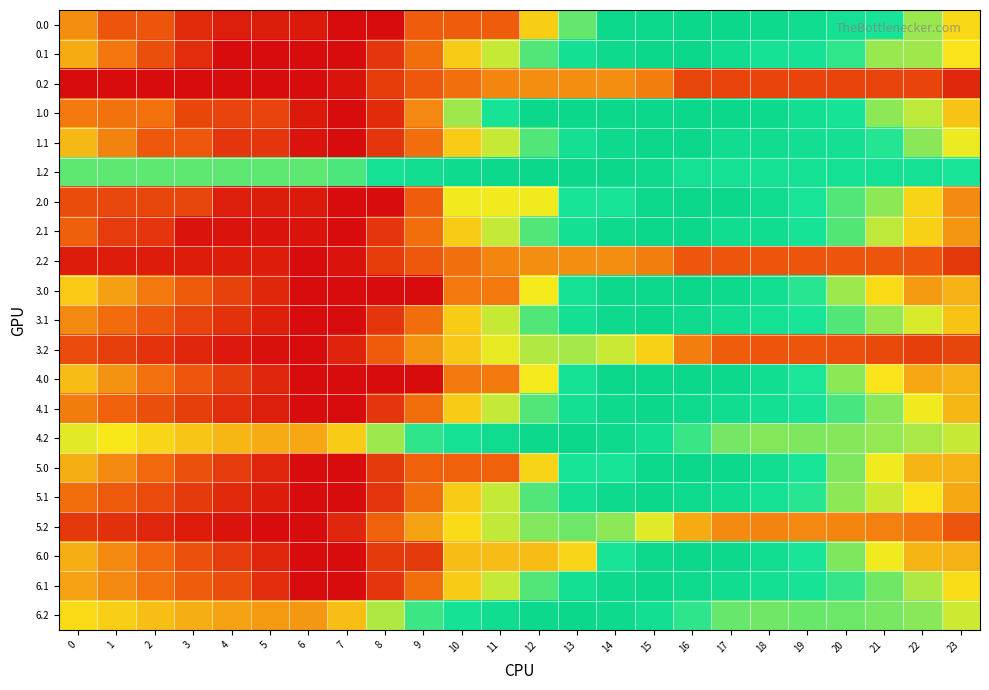

At 9, list the series in order from largest to smallest.

1.2, 4.2, 6.2, 5.2, 3.2, 1.0, 1.1, 2.1, 4.1, 5.1, 6.1, 0.1, 3.1, 5.0, 0.0, 2.0, 0.2, 2.2, 6.0, 3.0, 4.0